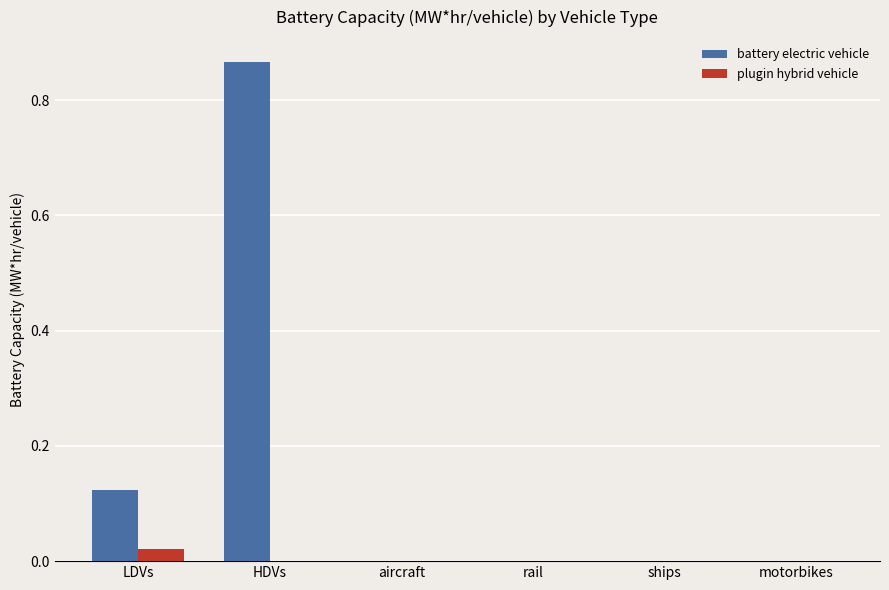

At which category is the sum across all series the highest?

HDVs